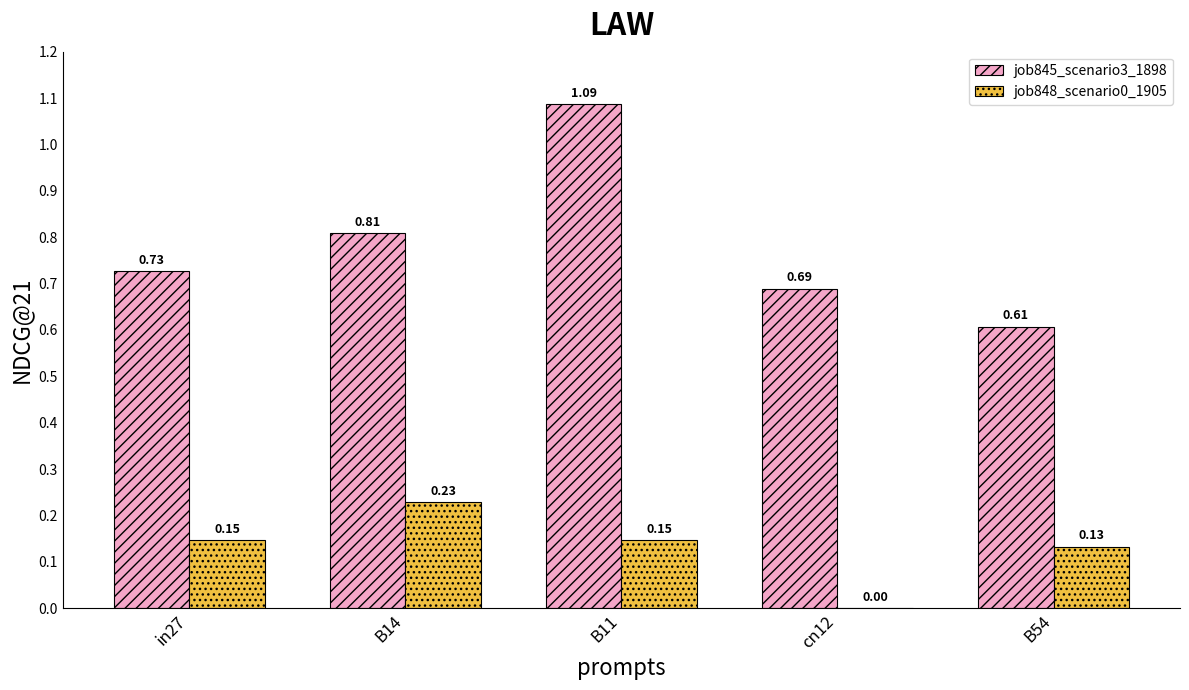

What is the spread (max minus min) of values at B11?

0.9